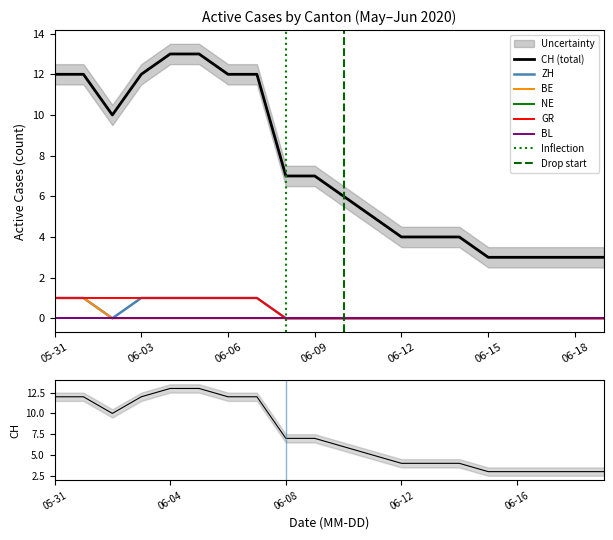

Reading left to right, extract all data points from this chart.

CH: 12	12	10	12	13	13	12	12	7	7	6	5	4	4	4	3	3	3	3	3
ZH: 1	1	0	1	1	1	1	1	0	0	0	0	0	0	0	0	0	0	0	0
BE: 1	1	0	0	0	0	0	0	0	0	0	0	0	0	0	0	0	0	0	0
GR: 1	1	1	1	1	1	1	1	0	0	0	0	0	0	0	0	0	0	0	0